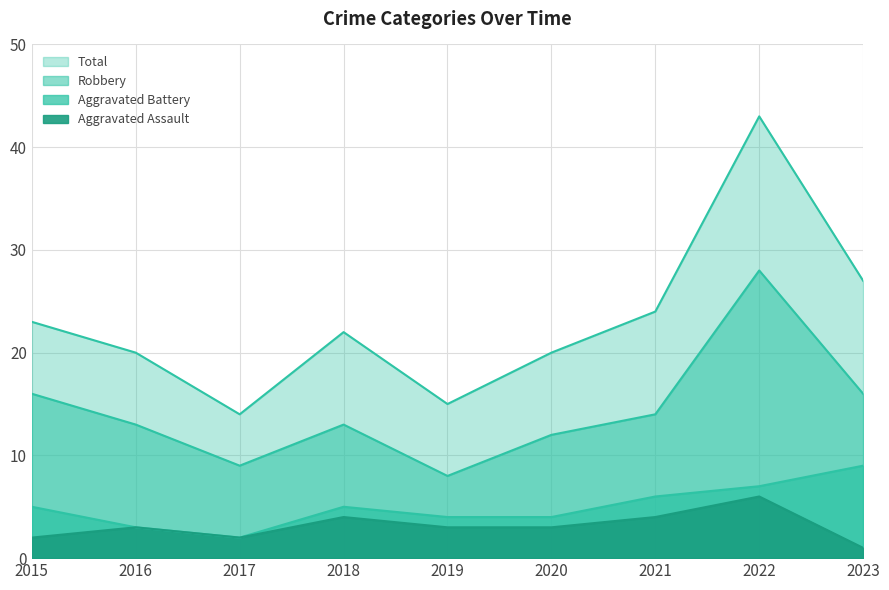

How many series are shown in this chart?

4